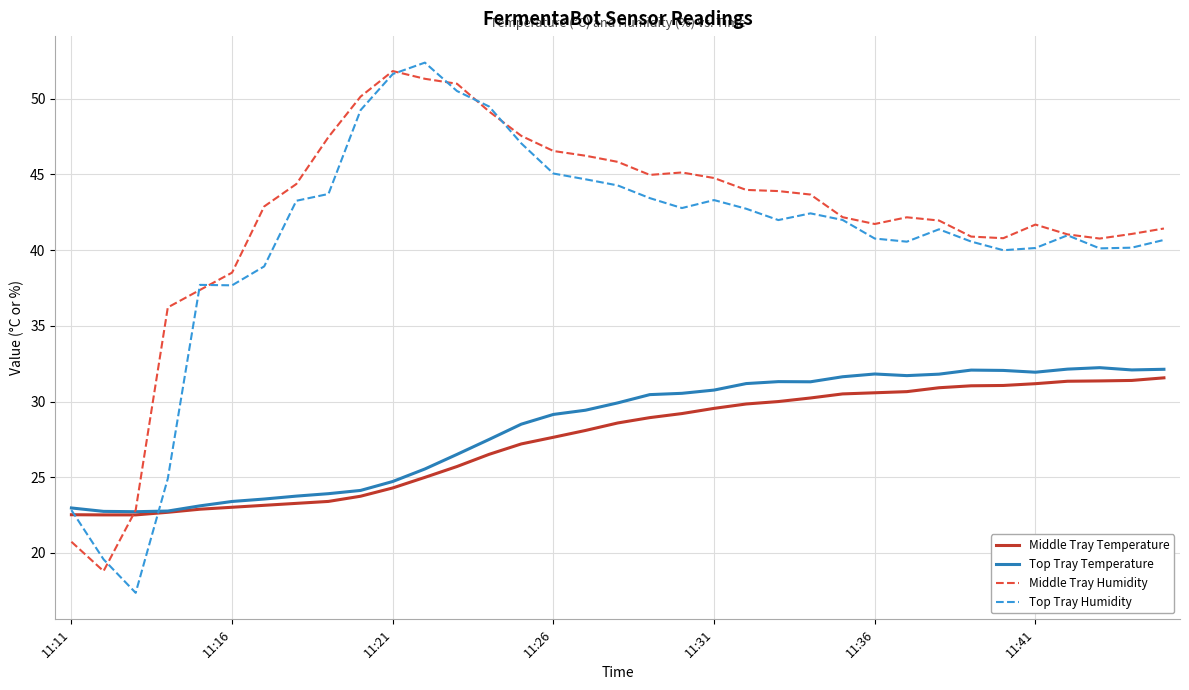

What is the highest value of the Top Tray Humidity series?

52.4